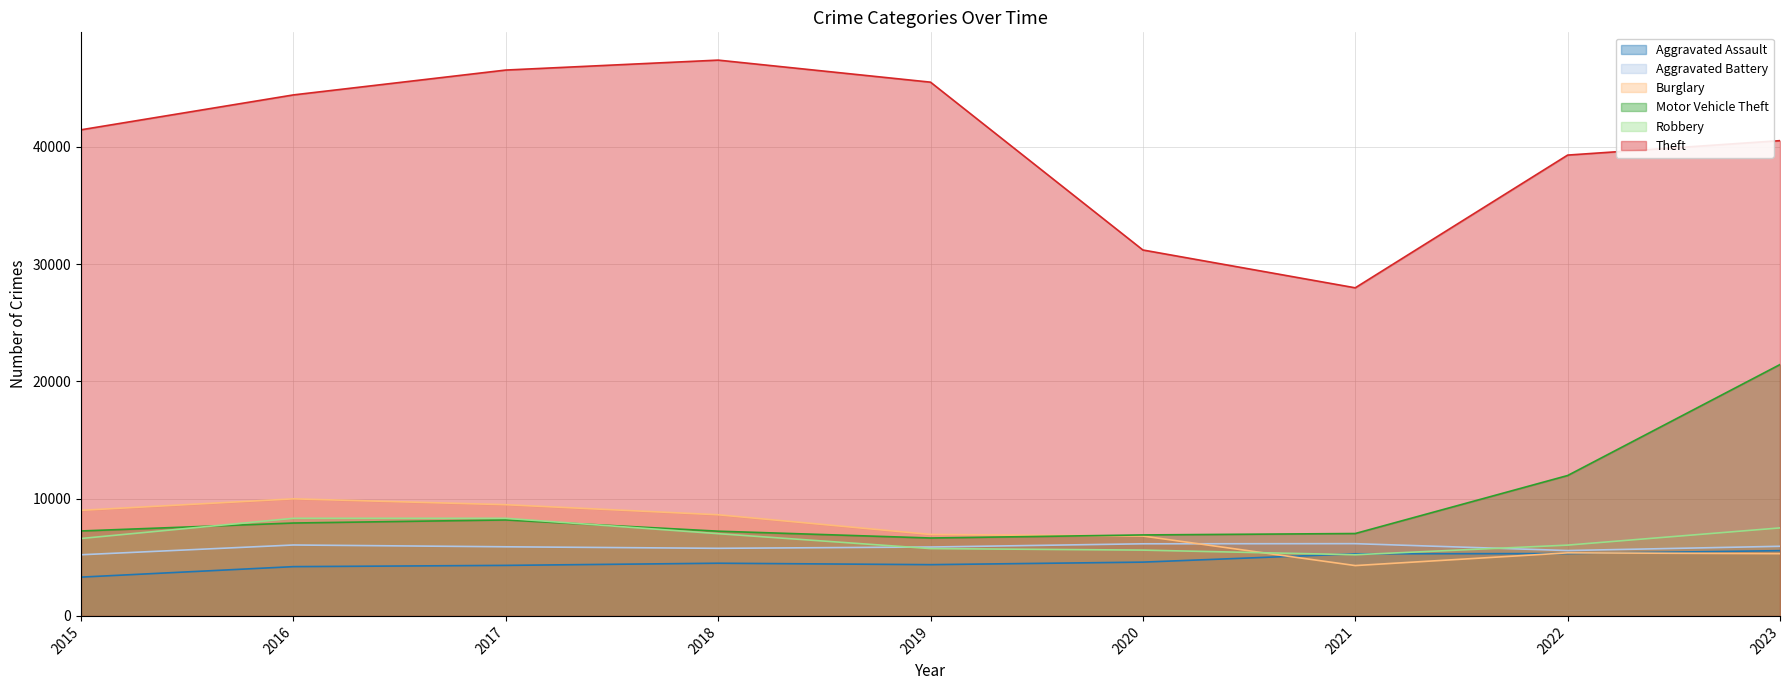

Does the chart display data point markers on the line(s)?

No